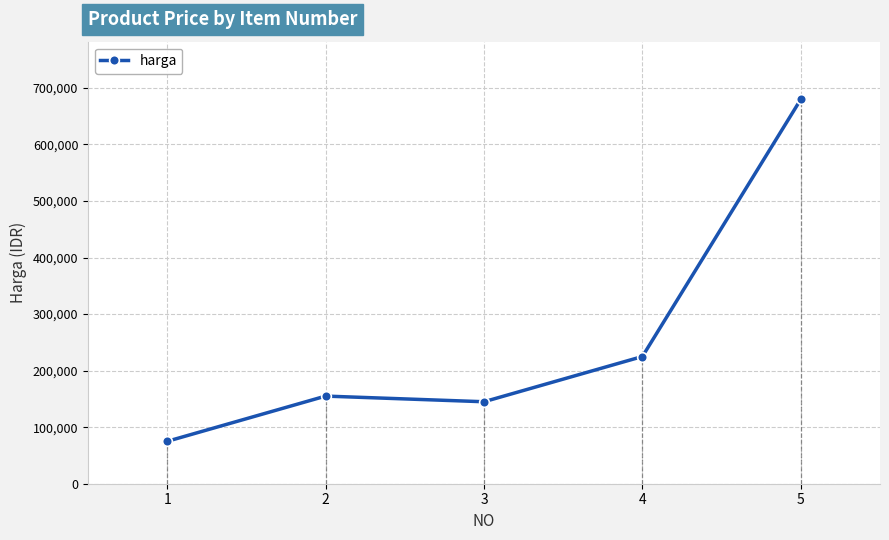

Between 3 and 4, which is larger?

4